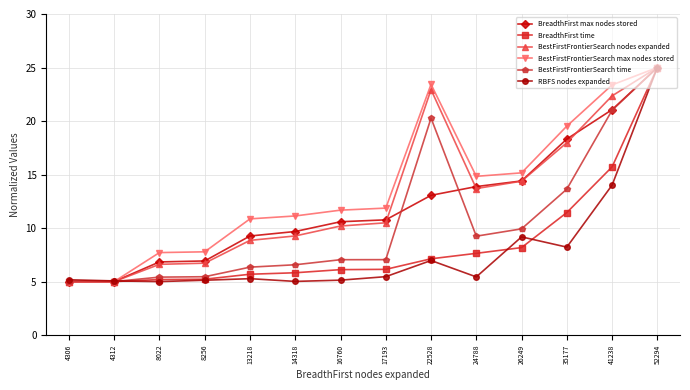

What is the value of the BestFirstFrontierSearch nodes expanded point at the 1st from the left?

5.0